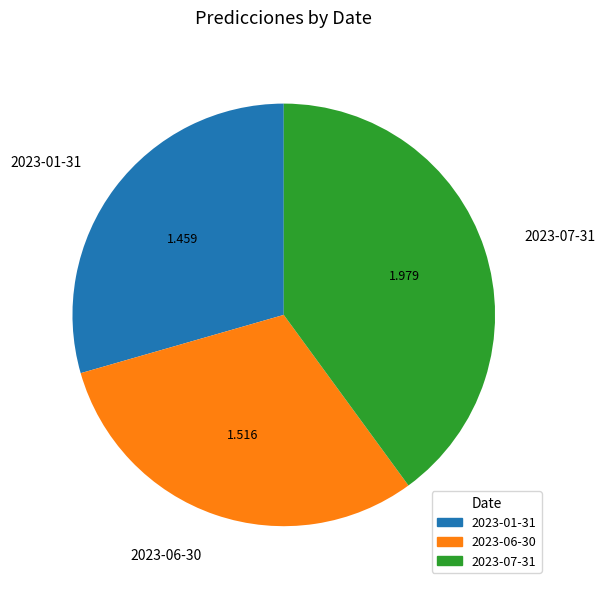

Count the number of slices in the pie.

3